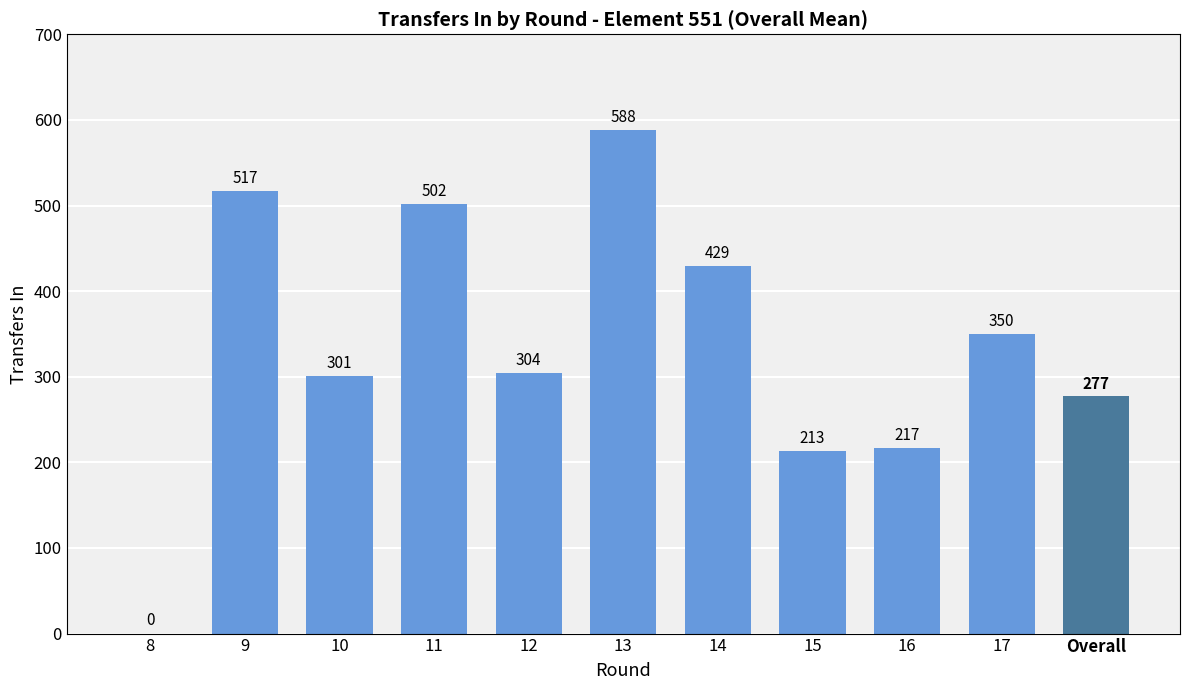

What is the ratio of the value at 12 to the value at 15?

1.4